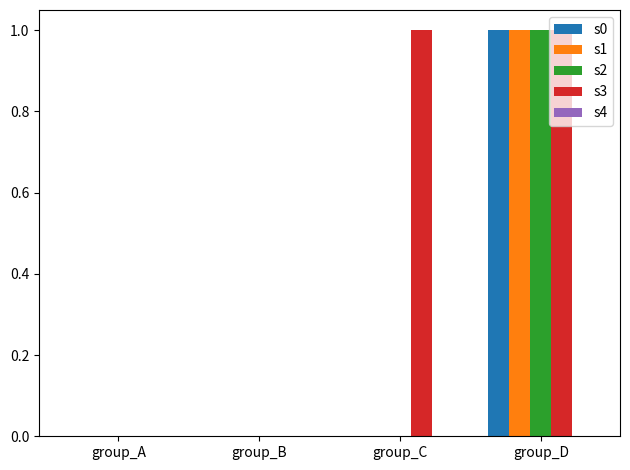

At which label does s2 reach its peak?

group_D